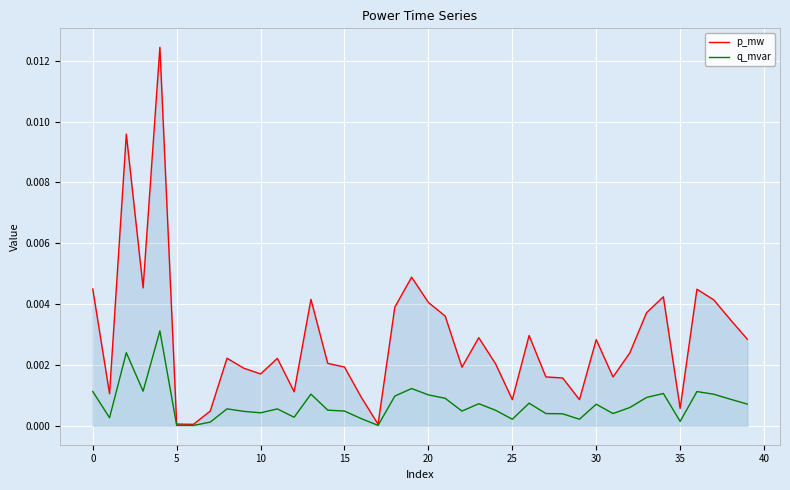

True or false: p_mw and q_mvar cross at least once.

False